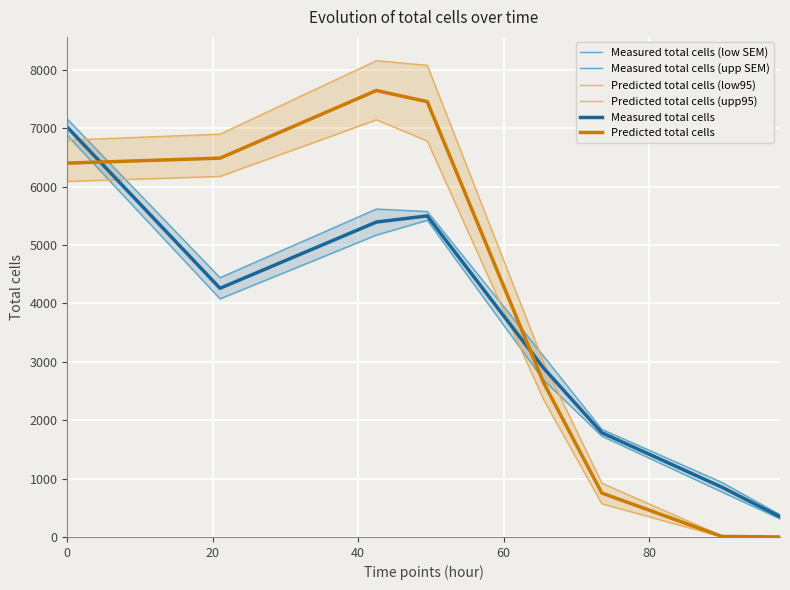

What is the average value of the Predicted total cells series?

3923.8